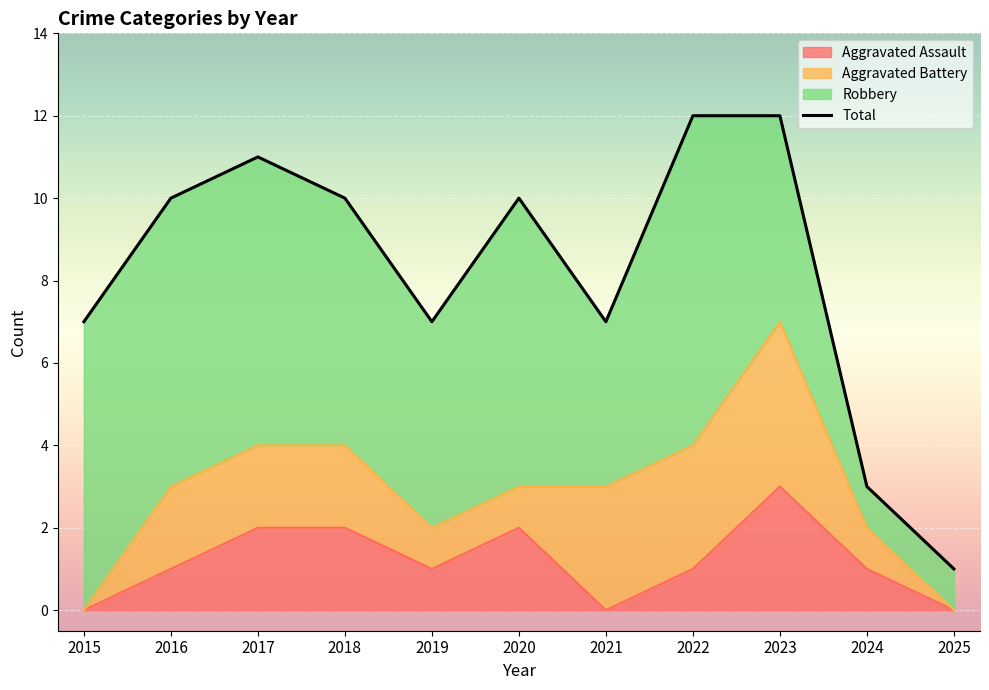

Reading left to right, list all the values displayed in this chart.

2015=7	2016=10	2017=11	2018=10	2019=7	2020=10	2021=7	2022=12	2023=12	2024=3	2025=1